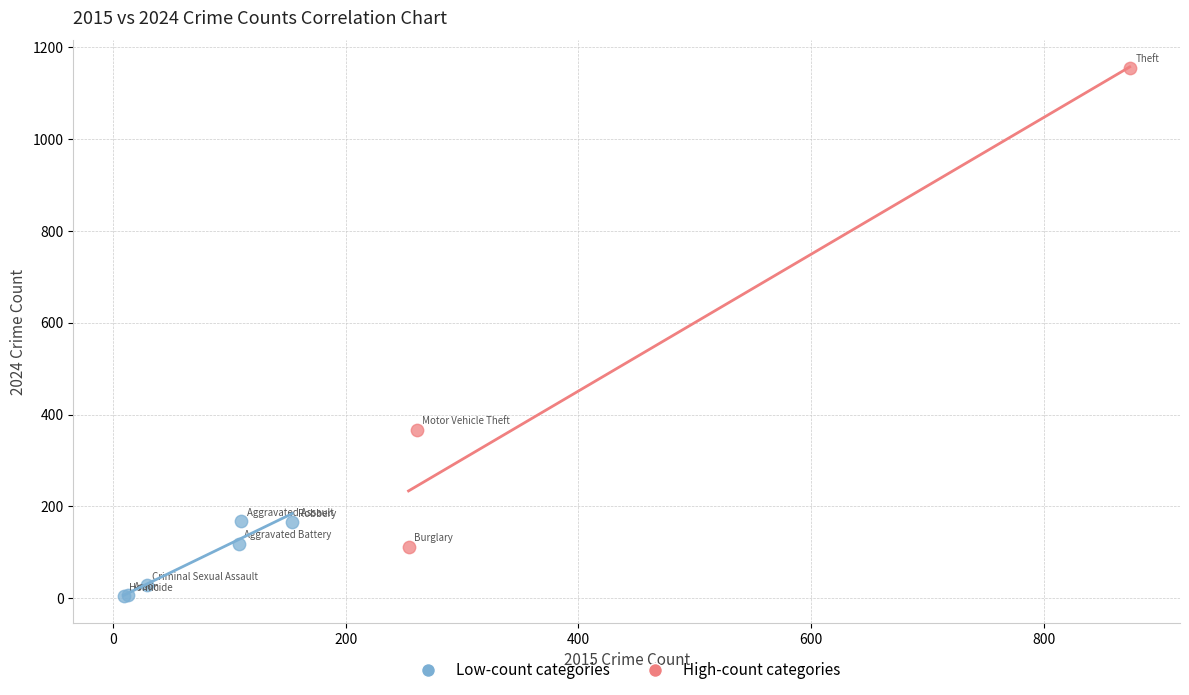

Which series reaches the maximum Y coordinate?

High-count categories